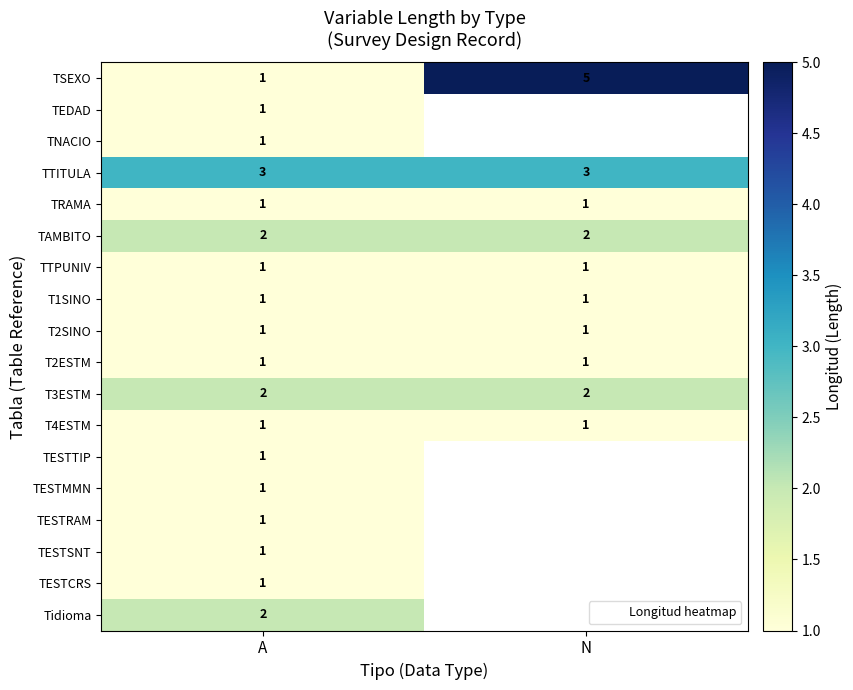

What is the spread (max minus min) of values at N?

4.0